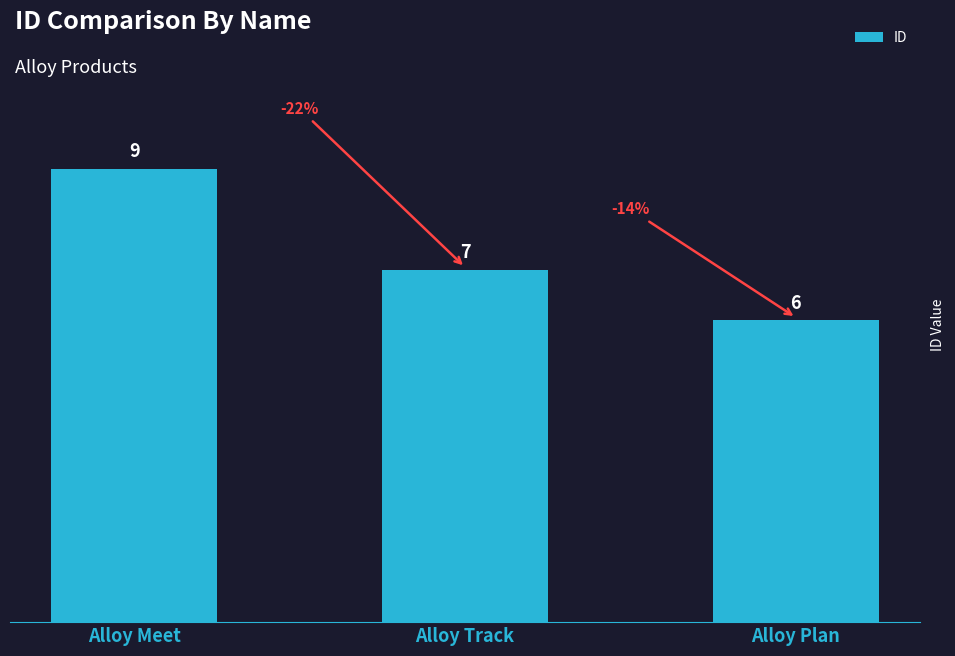

Approximately how many times larger is the value at Alloy Track compared to Alloy Plan?

1.2